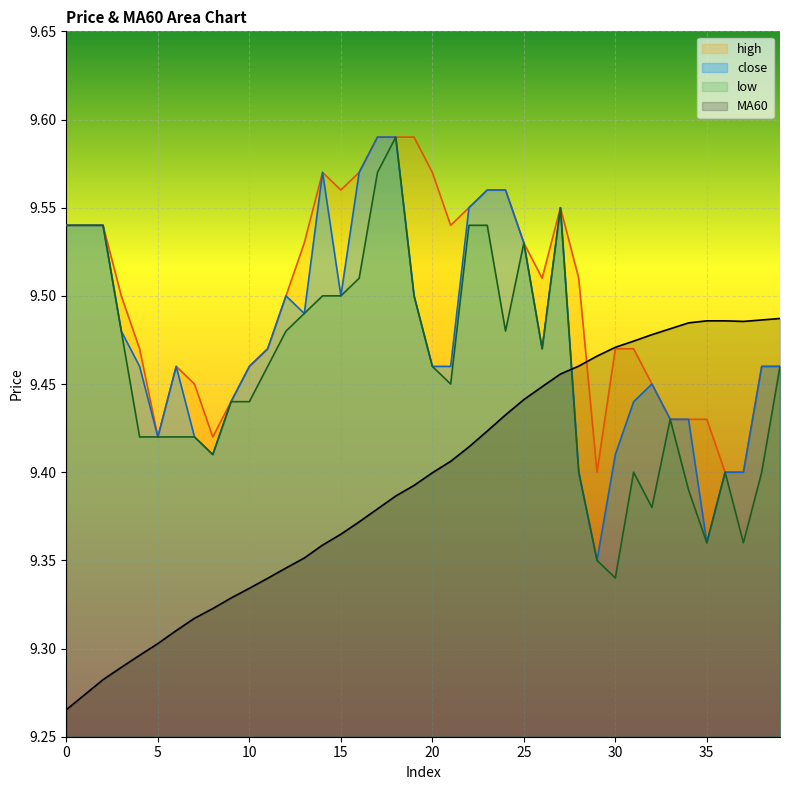

What is the value of the MA60 point at the 16th from the left?

9.4